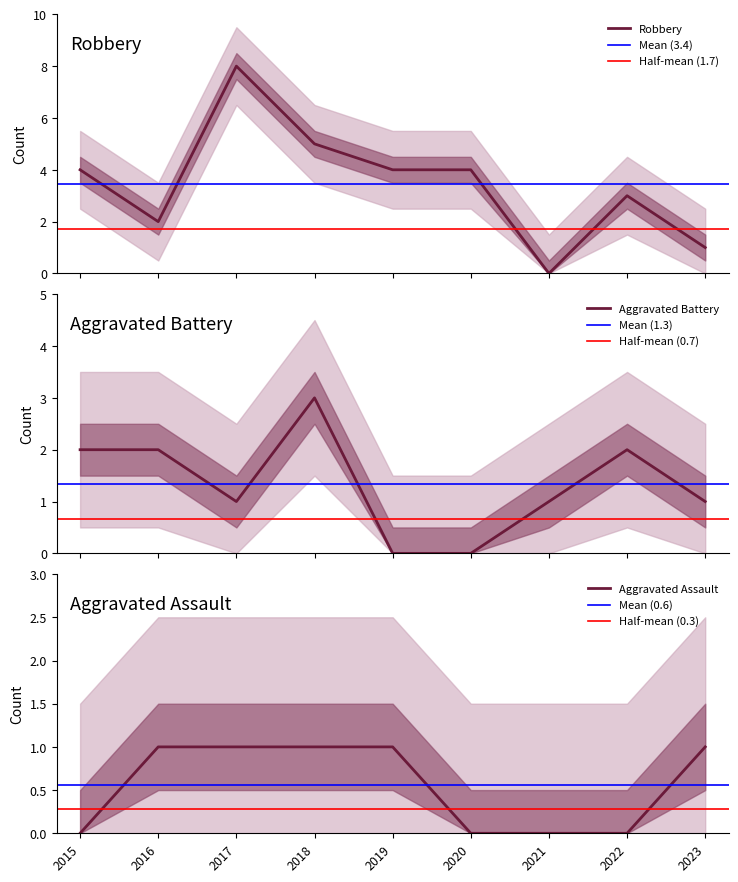

True or false: Aggravated Battery and Robbery cross at least once.

True